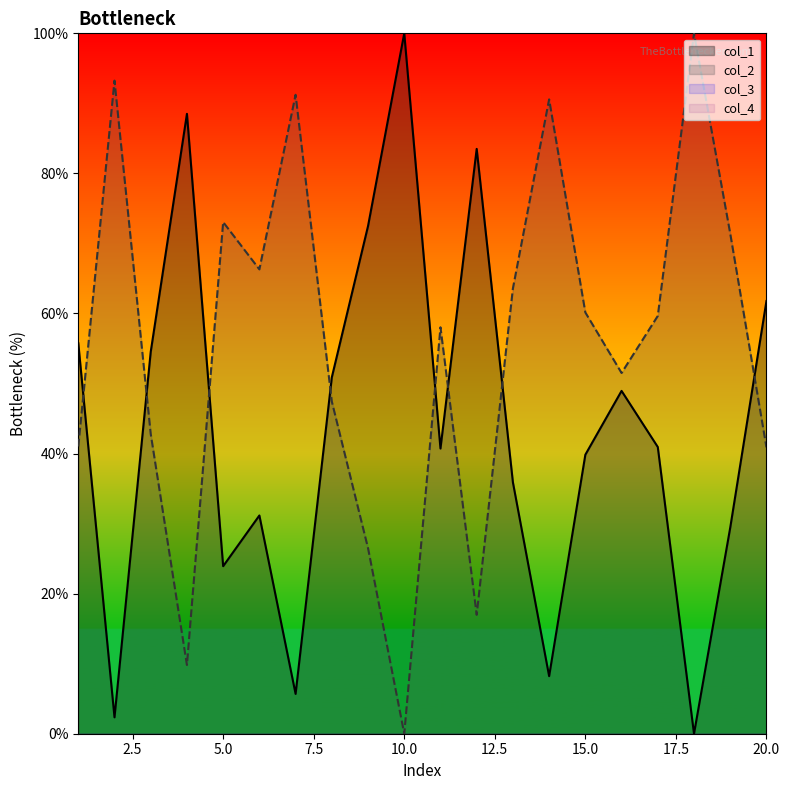

At how many categories does at least one series exceed 10?

20